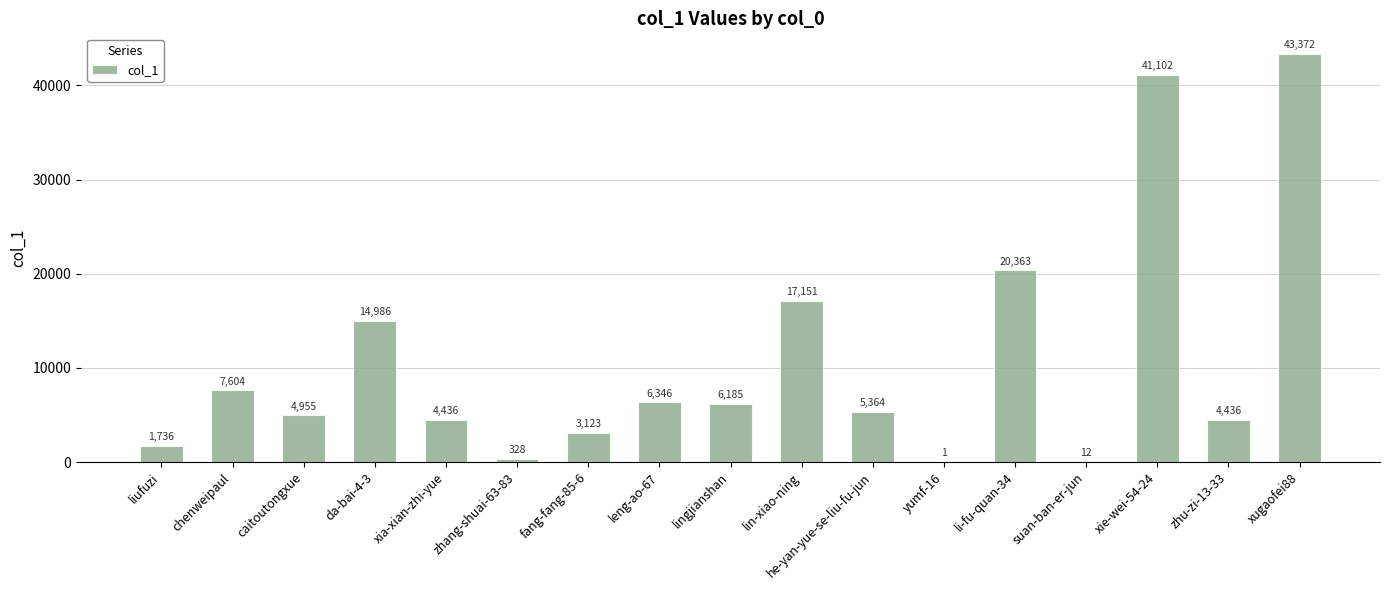

What is the average value?

10676